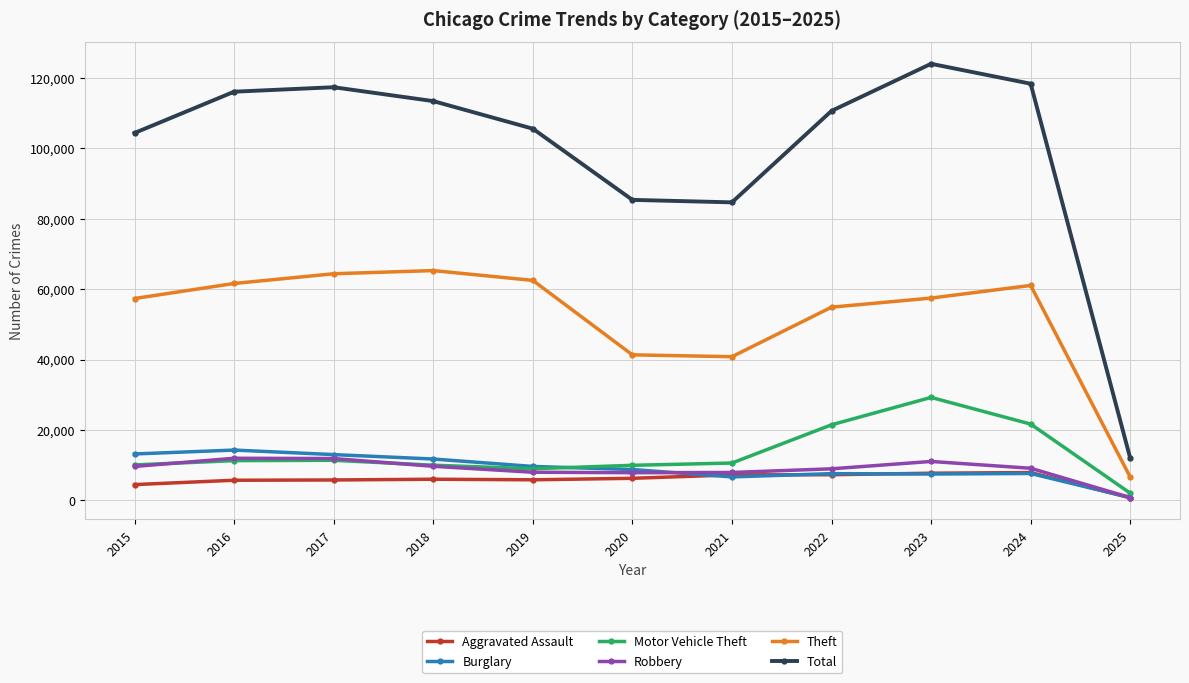

What is the value of the Robbery point at the 6th from the left?

7855